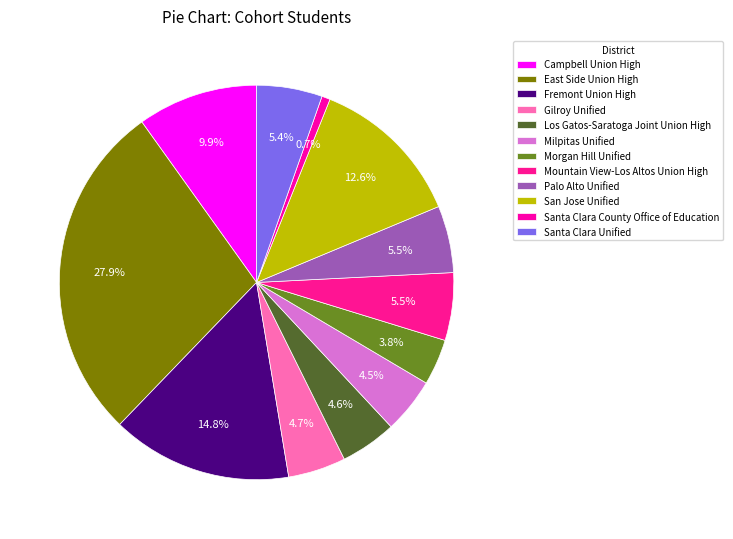

Is it true that Morgan Hill Unified is 4% of the pie?

True